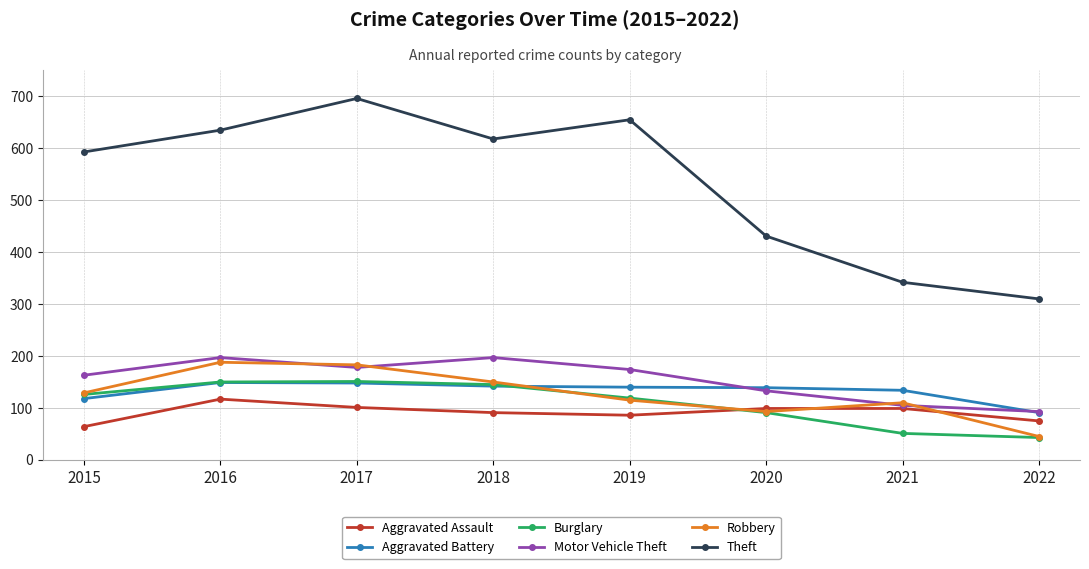

True or false: Motor Vehicle Theft and Burglary cross at least once.

False